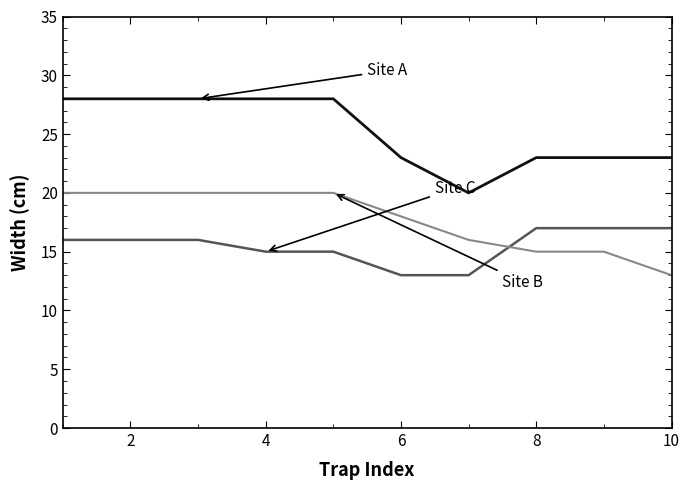

Reading left to right, transcribe all the data shown in this chart.

Site A: 28	28	28	28	28	23	20	23	23	23
Site C: 16	16	16	15	15	13	13	17	17	17
Site B: 20	20	20	20	20	18	16	15	15	13